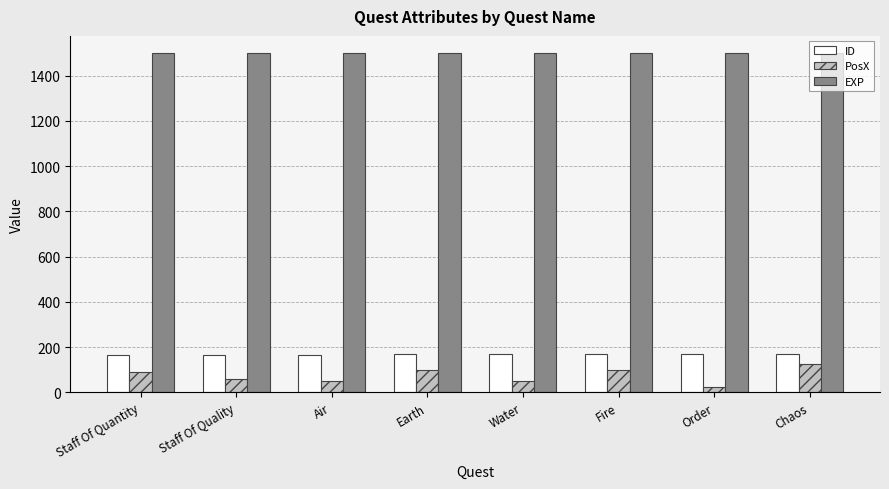

What is the difference between the highest and lowest values at Air?

1450